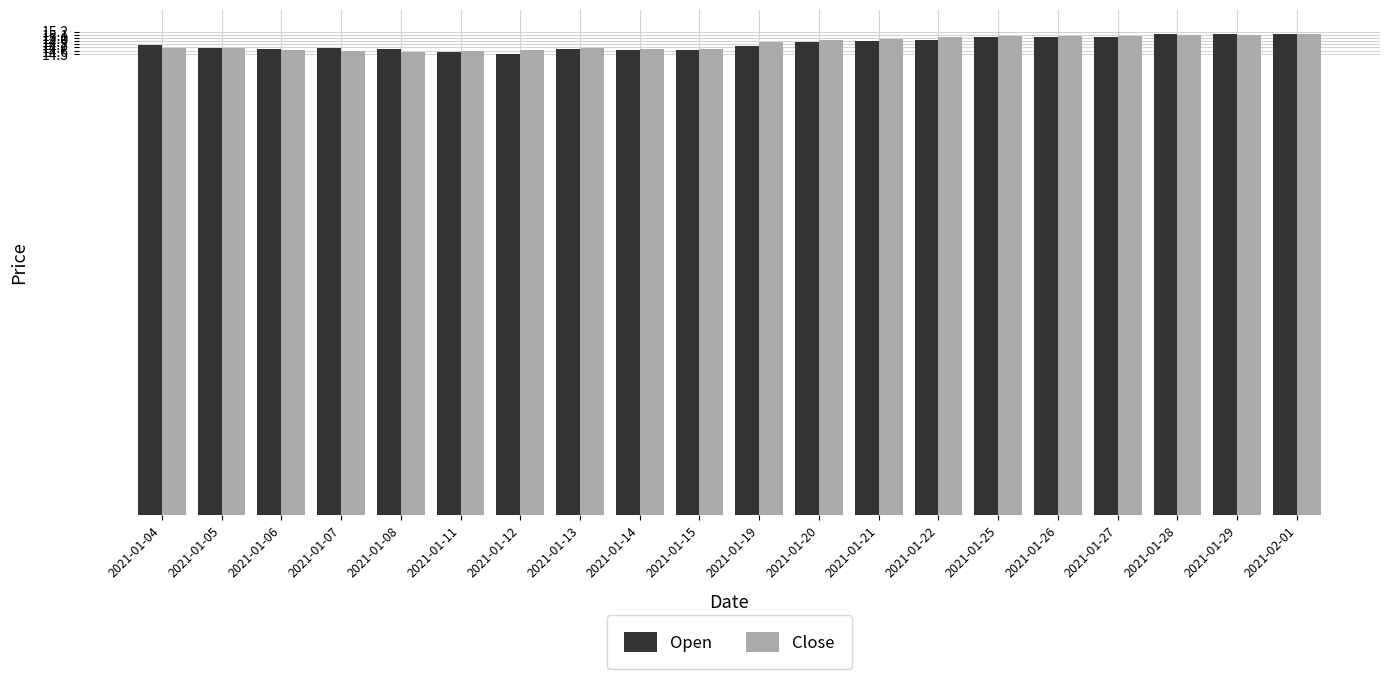

What are all the series names shown in the legend?

Open, Close